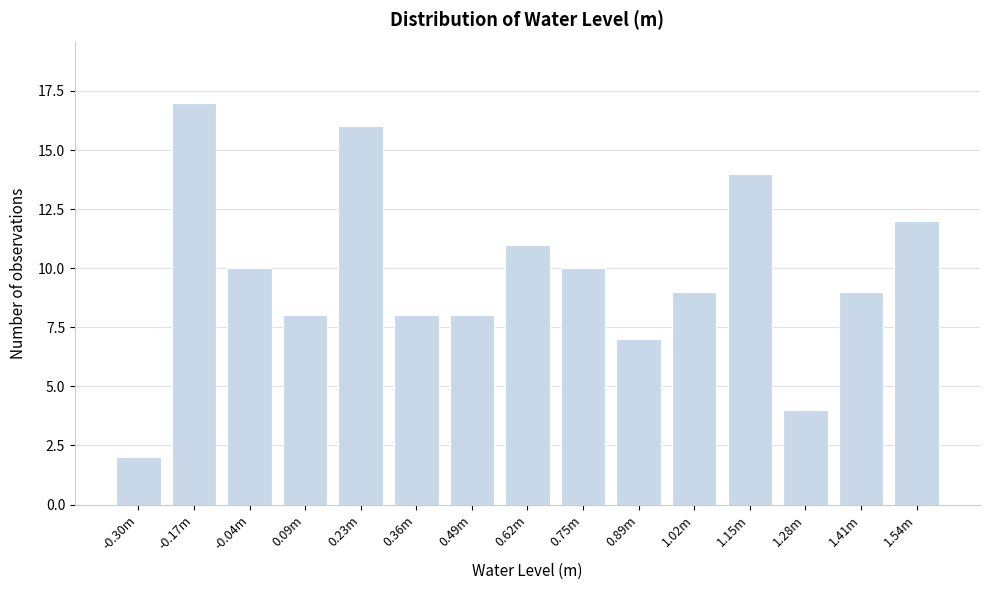

Reading right to left, what are all the values shown in this chart?

12	9	4	14	9	7	10	11	8	8	16	8	10	17	2